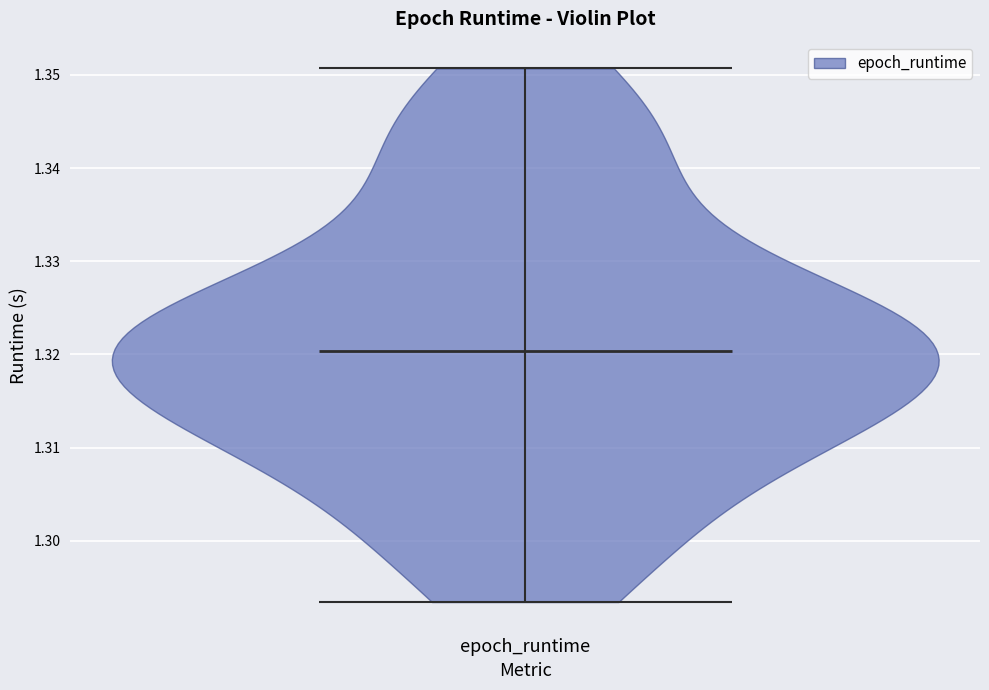

What is the lowest point the violin for epoch_runtime reaches on the y-axis? The values are not printed on the chart, so give them approximately, as read against the axis.

1.293